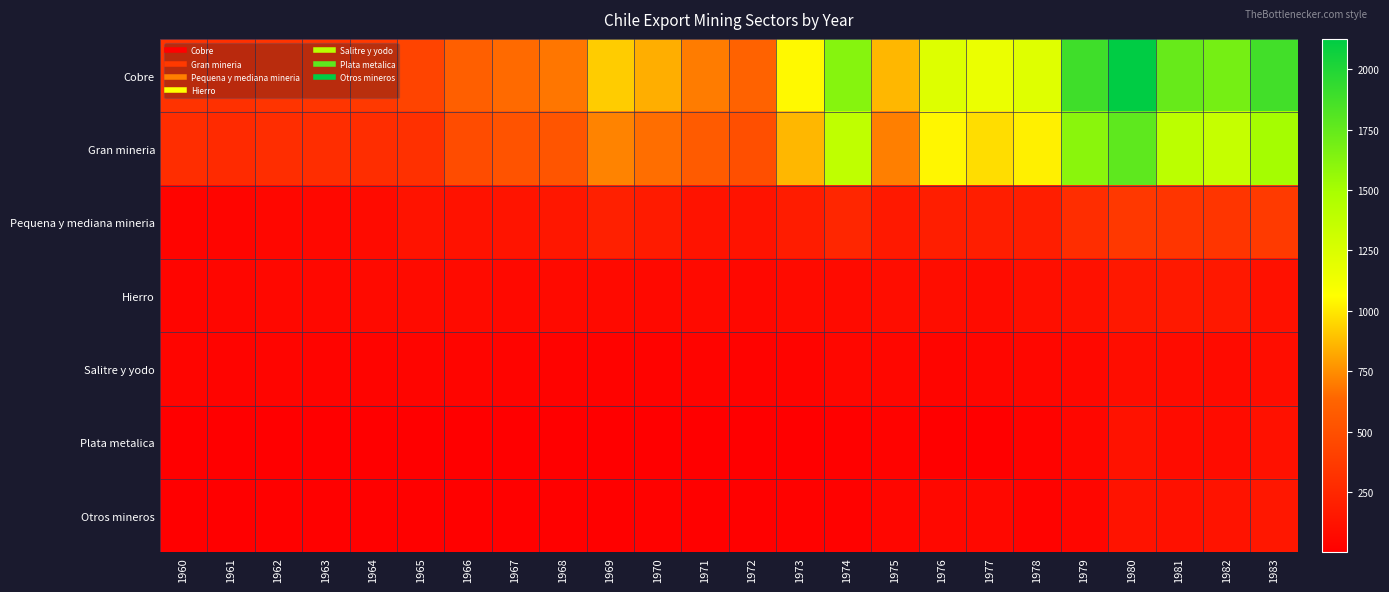

Reading left to right, what are all the values shown in this chart?

Cobre: 1960=322	1961=306	1962=331	1963=340	1964=363	1965=429	1966=599	1967=651	1968=684	1969=926	1970=840	1971=701	1972=618	1973=1049	1974=1623	1975=868	1976=1233	1977=1161	1978=1219	1979=1888	1980=2125	1981=1738	1982=1685	1983=1875
Gran mineria: 1960=290	1961=268	1962=284	1963=285	1964=285	1965=307	1966=479	1967=521	1968=537	1969=720	1970=662	1971=577	1972=496	1973=867	1974=1381	1975=707	1976=1041	1977=969	1978=1024	1979=1603	1980=1771	1981=1403	1982=1351	1983=1506
Pequena y mediana mineria: 1960=32	1961=38	1962=47	1963=55	1964=79	1965=122	1966=120	1967=130	1968=148	1969=206	1970=178	1971=125	1972=123	1973=182	1974=242	1975=161	1976=192	1977=192	1978=195	1979=285	1980=354	1981=334	1982=334	1983=369
Hierro: 1960=37	1961=45	1962=58	1963=56	1964=68	1965=76	1966=77	1967=66	1968=70	1969=71	1970=67	1971=69	1972=57	1973=72	1974=72	1975=90	1976=86	1977=82	1978=103	1979=117	1980=158	1981=162	1982=158	1983=112
Salitre y yodo: 1960=38	1961=34	1962=36	1963=31	1964=34	1965=37	1966=38	1967=31	1968=22	1969=26	1970=25	1971=34	1972=29	1973=31	1974=49	1975=50	1976=37	1977=44	1978=48	1979=58	1980=89	1981=83	1982=75	1983=84
Plata metalica: 1960=1	1961=1	1962=2	1963=3	1964=3	1965=2	1966=3	1967=4	1968=6	1969=5	1970=5	1971=4	1972=5	1973=5	1974=15	1975=23	1976=5	1977=4	1978=27	1979=49	1980=120	1981=82	1982=82	1983=114
Otros mineros: 1960=8	1961=7	1962=11	1963=10	1964=15	1965=14	1966=13	1967=14	1968=12	1969=15	1970=18	1971=10	1972=15	1973=19	1974=21	1975=43	1976=56	1977=58	1978=29	1979=43	1980=123	1981=113	1982=125	1983=150